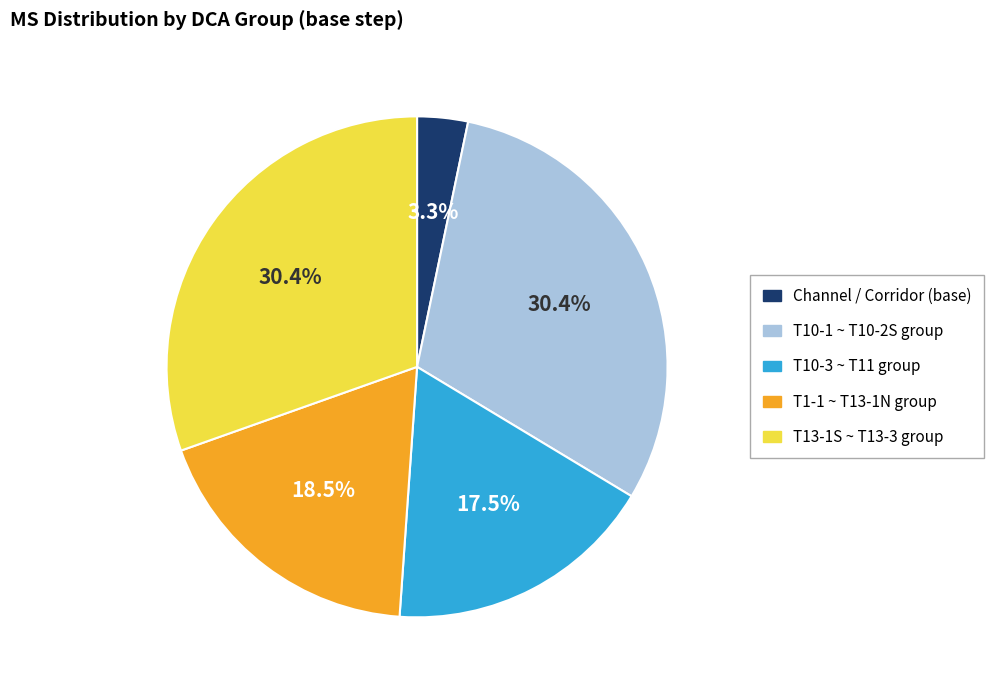

How many slices are in this pie chart?

5